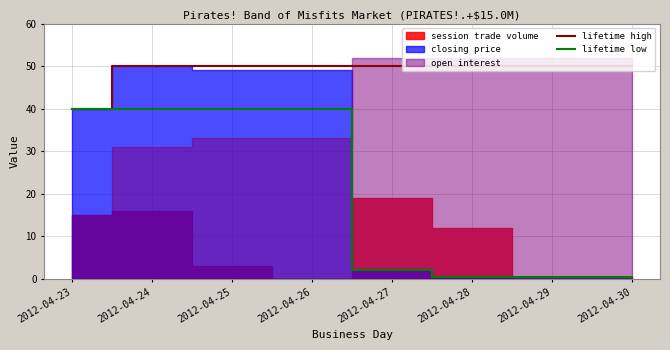

Reading right to left, extract all data points from this chart.

lifetime high: 50.0	50.0	50.0	50.0	50.0	50.0	50.0	40.0
lifetime low: 0.5	0.5	0.5	2.0	40.0	40.0	40.0	40.0